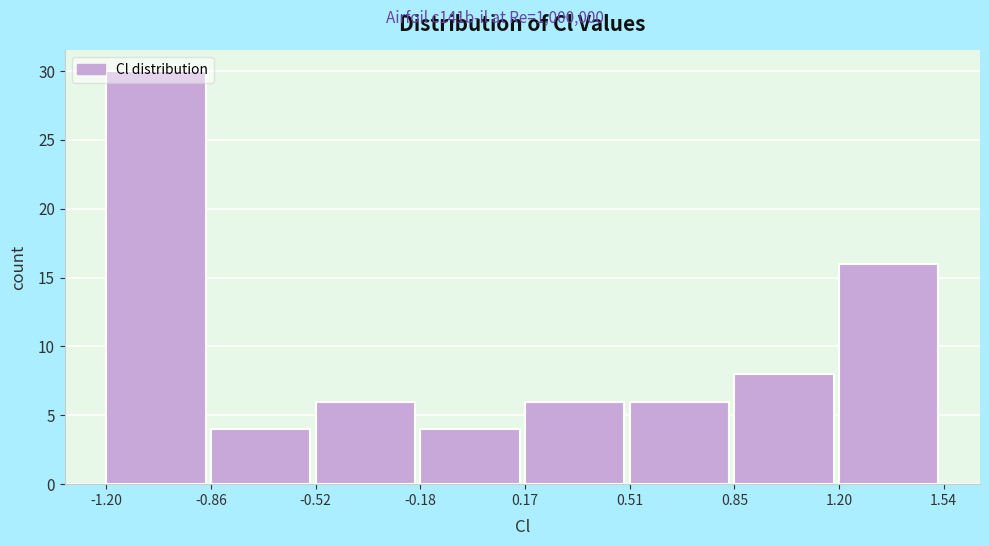

Reading left to right, list every bar in this chart as the range it spans on the x-axis followed by its height. The values are not printed on the chart, so give them approximately, as read against the axis.

-1.20 to -0.86: 30
-0.86 to -0.52: 4
-0.52 to -0.18: 6
-0.18 to 0.17: 4
0.17 to 0.51: 6
0.51 to 0.85: 6
0.85 to 1.20: 8
1.20 to 1.54: 16